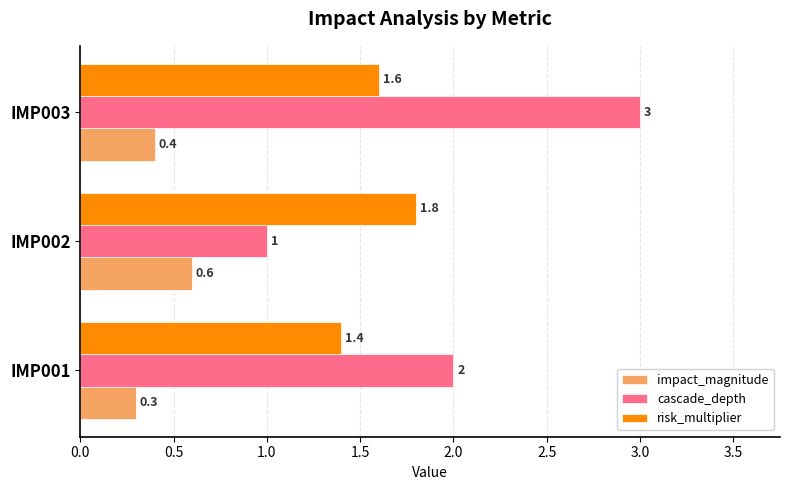

What is the difference between the second highest and minimum values in the cascade_depth series?

1.0